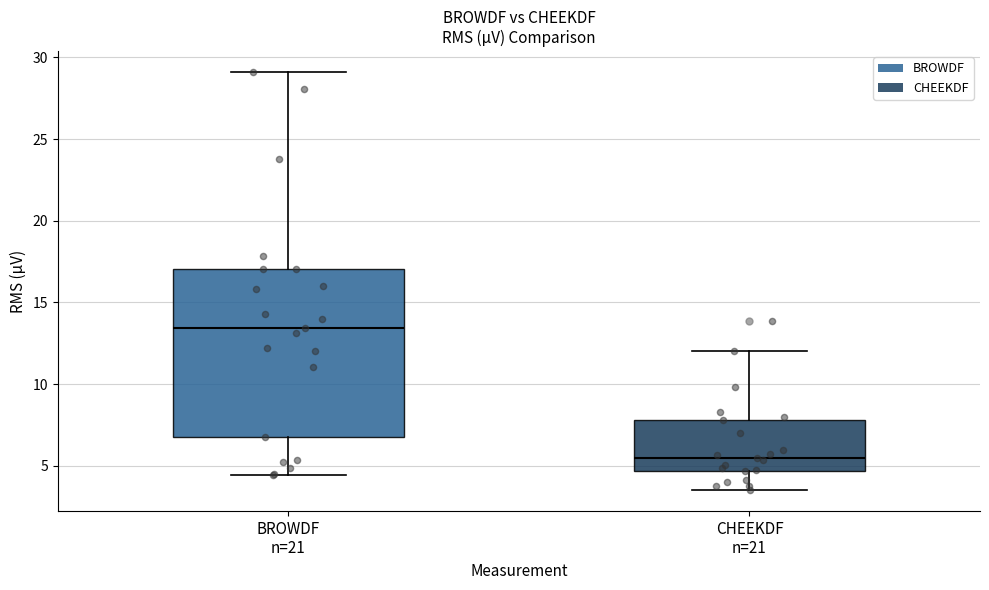

Where is the upper edge of the box for BROWDF n=21 on the y-axis? The values are not printed on the chart, so give them approximately, as read against the axis.

17.0